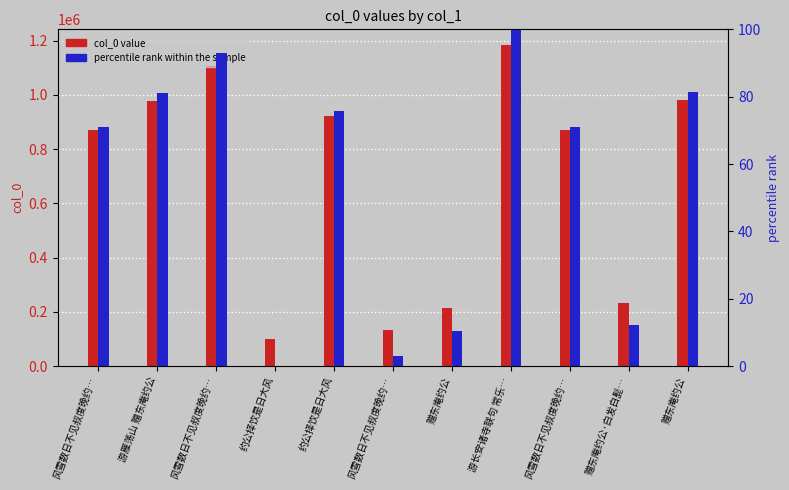

What value does the col_0 value series have at 赠东庵约公·白发白髭…?

232612.0